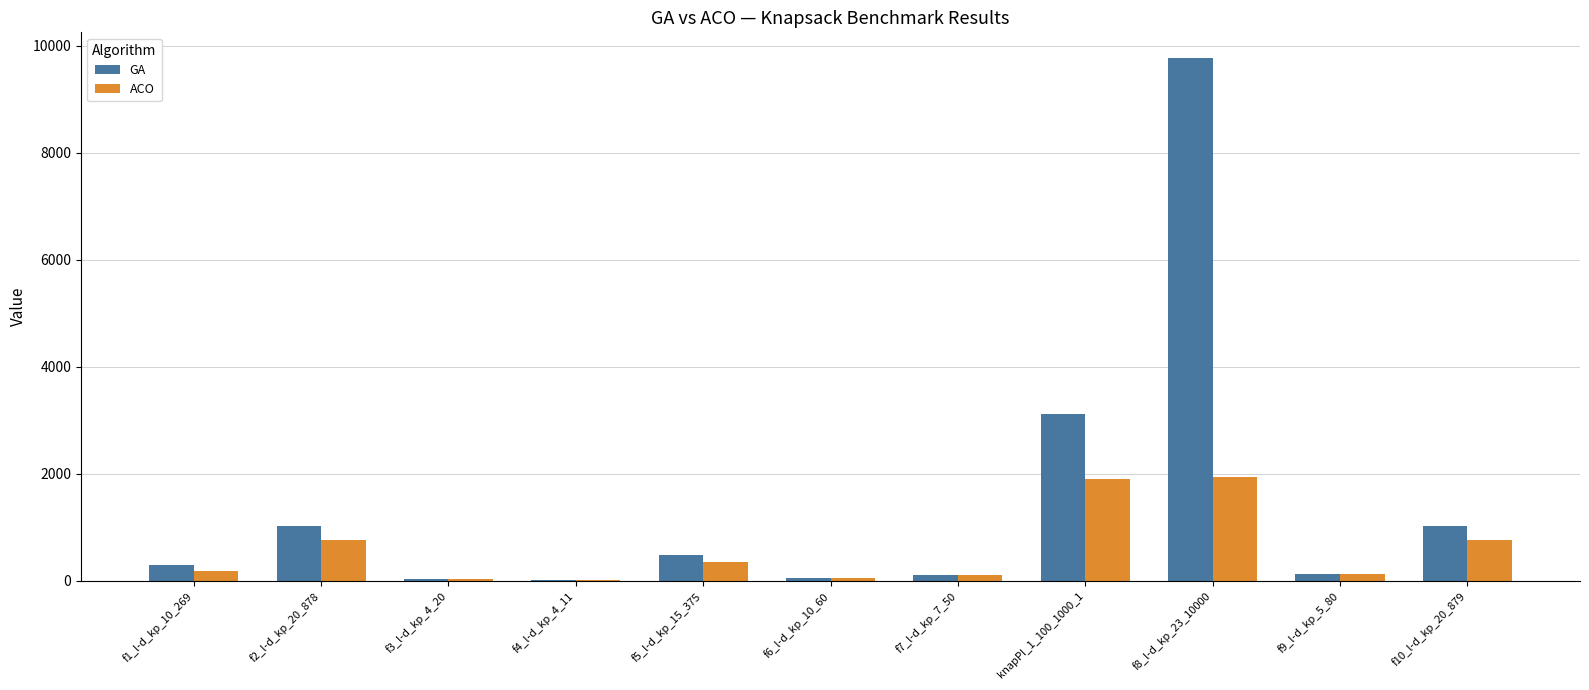

What is the maximum value for GA?

9765.0